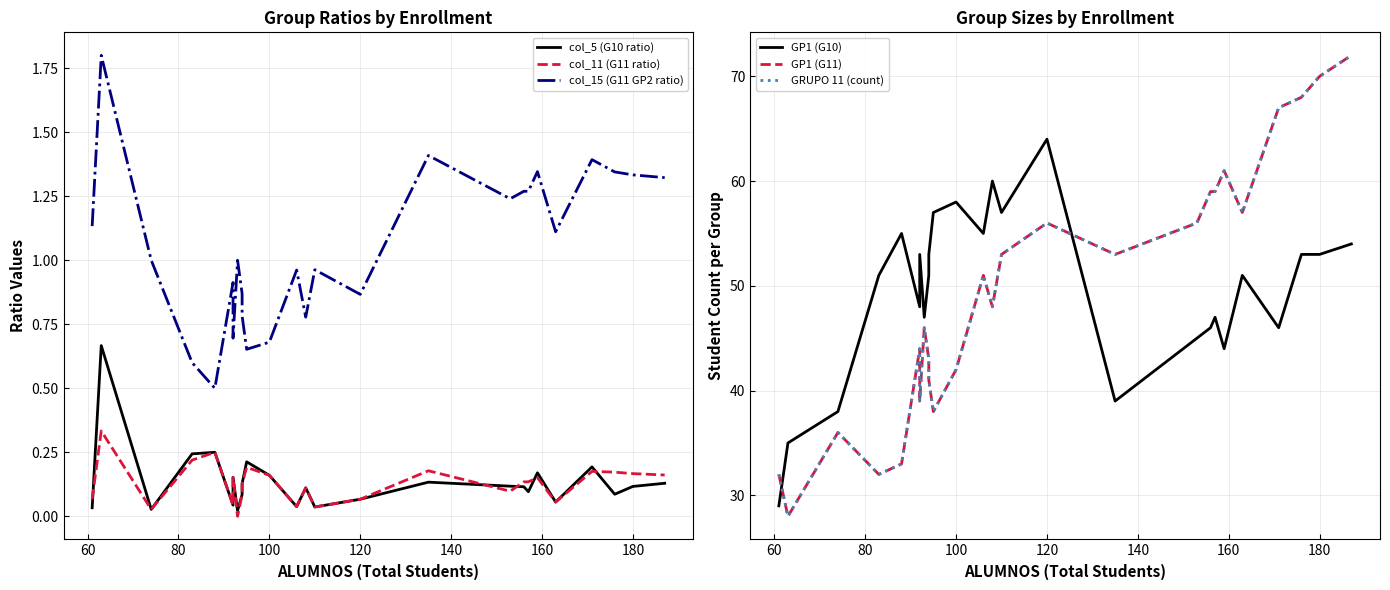

Reading left to right, list all the values displayed in this chart.

col_5 (G10 ratio): 0.0	0.7	0.0	0.2	0.2	0.0	0.2	0.0	0.1	0.1	0.2	0.2	0.0	0.1	0.0	0.1	0.1	0.1	0.1	0.1	0.2	0.1	0.2	0.1	0.1	0.1
col_11 (G11 ratio): 0.1	0.3	0.0	0.2	0.2	0.0	0.2	0.0	0.1	0.1	0.2	0.2	0.0	0.1	0.0	0.1	0.2	0.1	0.1	0.1	0.2	0.1	0.2	0.2	0.2	0.2
col_15 (G11 GP2 ratio): 1.1	1.8	1.0	0.6	0.5	0.9	0.7	1.0	0.9	0.8	0.7	0.7	1.0	0.8	1.0	0.9	1.4	1.2	1.3	1.3	1.3	1.1	1.4	1.3	1.3	1.3
GP1 (G10): 29.0	35.0	38.0	51.0	55.0	48.0	53.0	47.0	51.0	53.0	57.0	58.0	55.0	60.0	57.0	64.0	39.0	45.0	46.0	47.0	44.0	51.0	46.0	53.0	53.0	54.0
GP1 (G11): 32.0	28.0	36.0	32.0	33.0	44.0	39.0	46.0	43.0	41.0	38.0	42.0	51.0	48.0	53.0	56.0	53.0	56.0	59.0	59.0	61.0	57.0	67.0	68.0	70.0	72.0
GRUPO 11 (count): 32.0	28.0	36.0	32.0	33.0	44.0	39.0	46.0	43.0	41.0	38.0	42.0	51.0	48.0	53.0	56.0	53.0	56.0	59.0	59.0	61.0	57.0	67.0	68.0	70.0	72.0